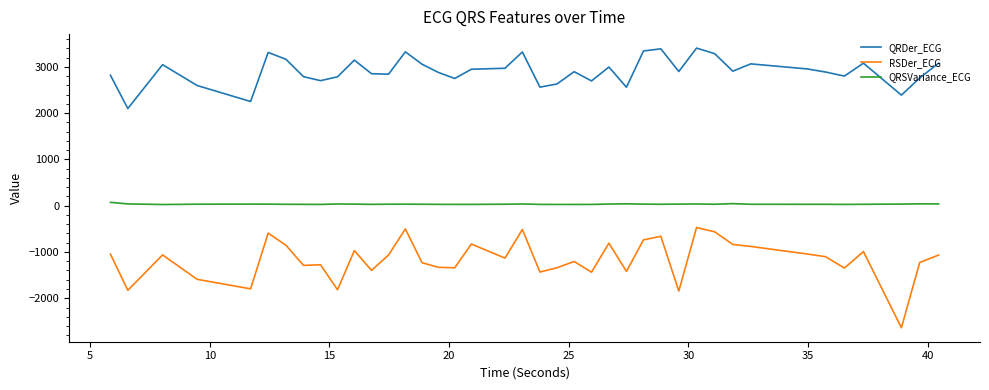

List the series in order of their peak value, highest first.

QRDer_ECG, QRSVariance_ECG, RSDer_ECG